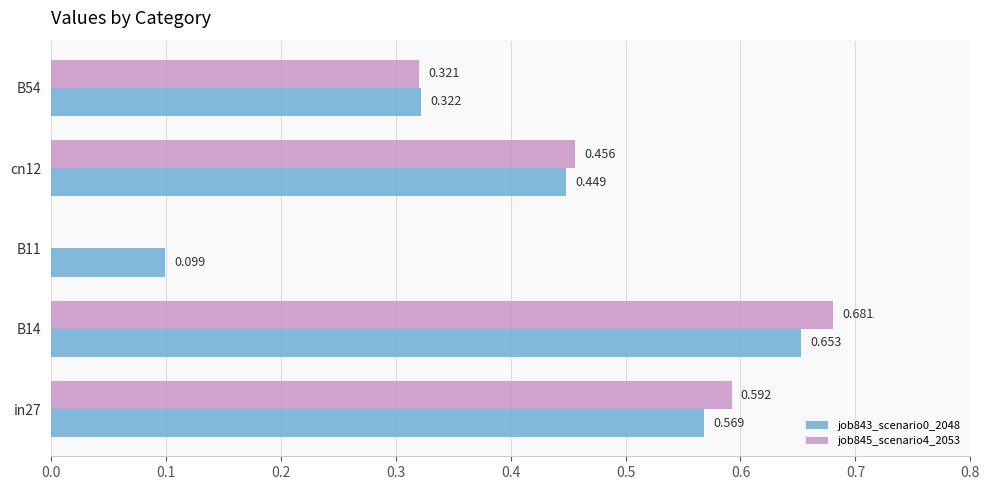

Is the value of job843_scenario0_2048 at cn12 greater than the value of job845_scenario4_2053 at cn12?

No